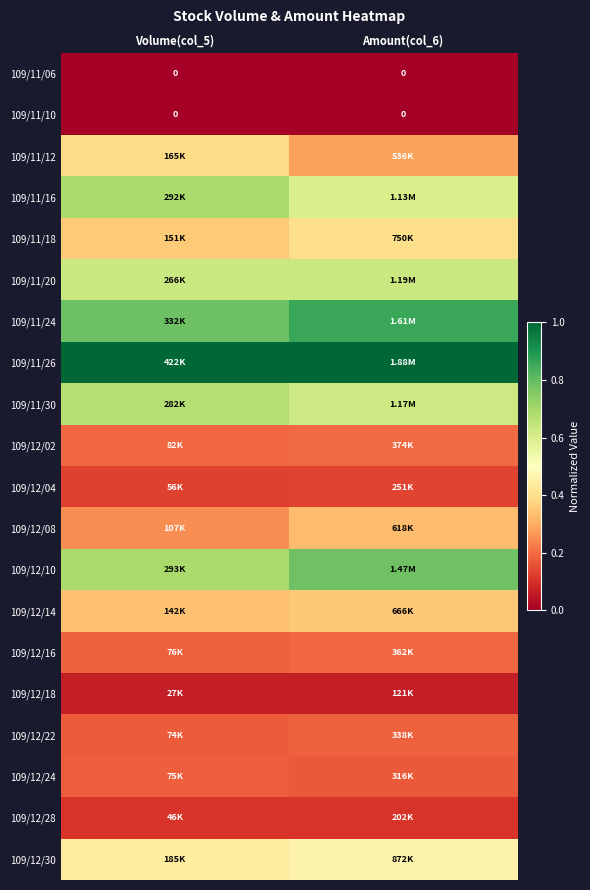

The 109/12/30 series shows 0.6 at Amount(col_6). True or false?

False